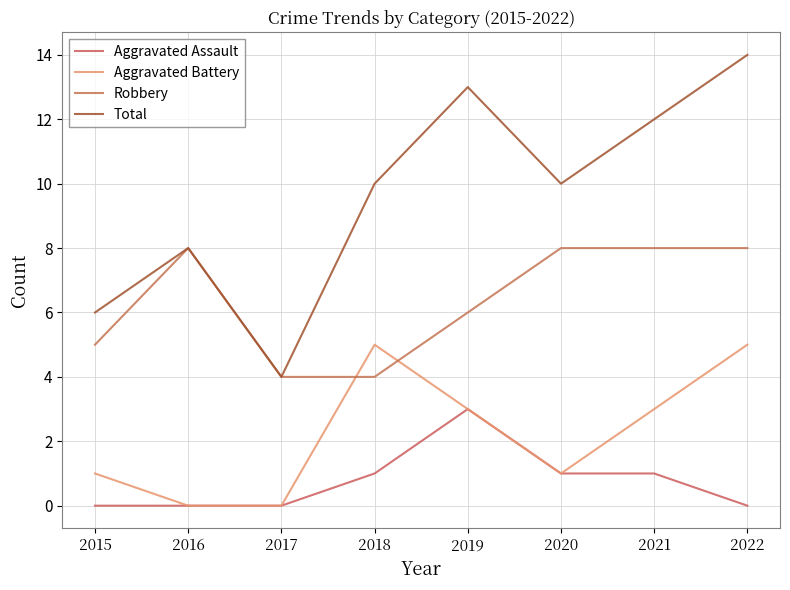

True or false: Aggravated Battery and Total cross at least once.

False